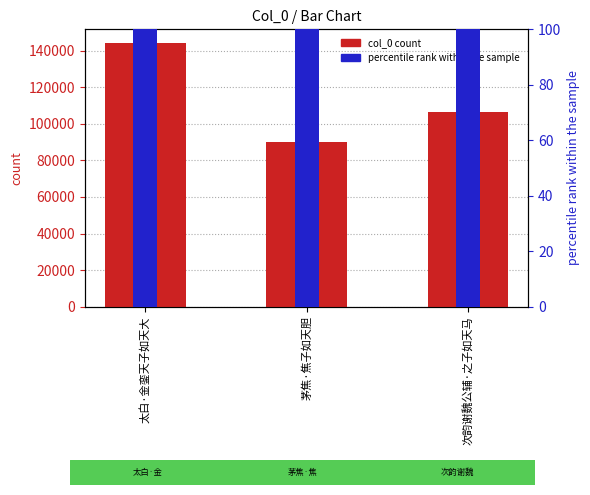

Is the value of percentile rank within the sample at 次韵谢魏公辅·之子如天马 greater than the value of col_0 count at 次韵谢魏公辅·之子如天马?

No